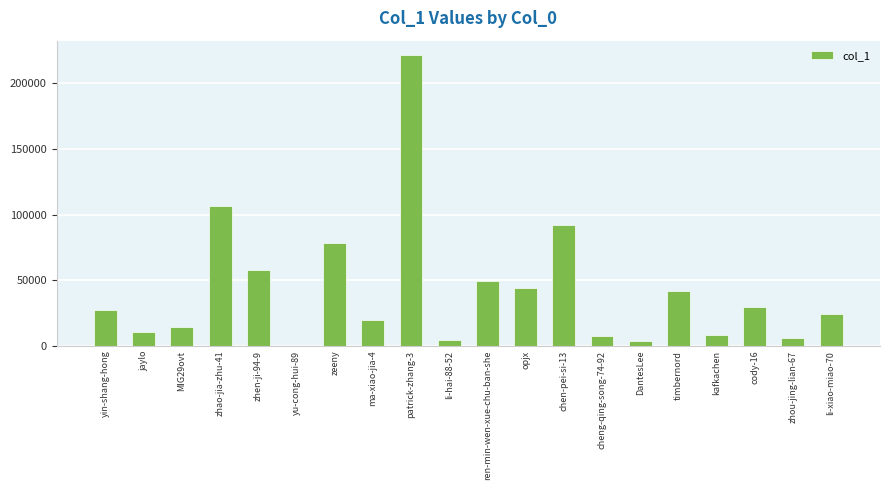

What is the maximum value shown in the chart?

221544